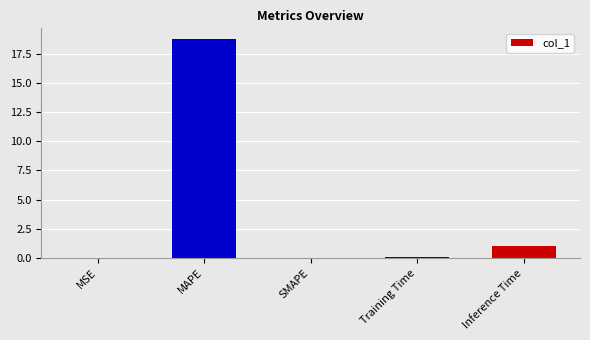

Is it true that the value at Inference Time is 1.0?

True